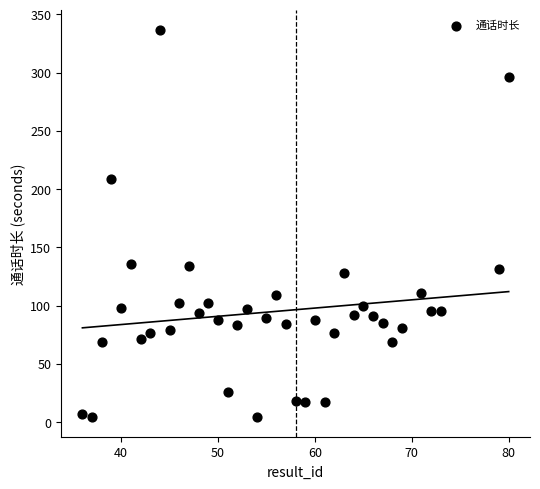

What is the range of Y values (max minus min)?

333